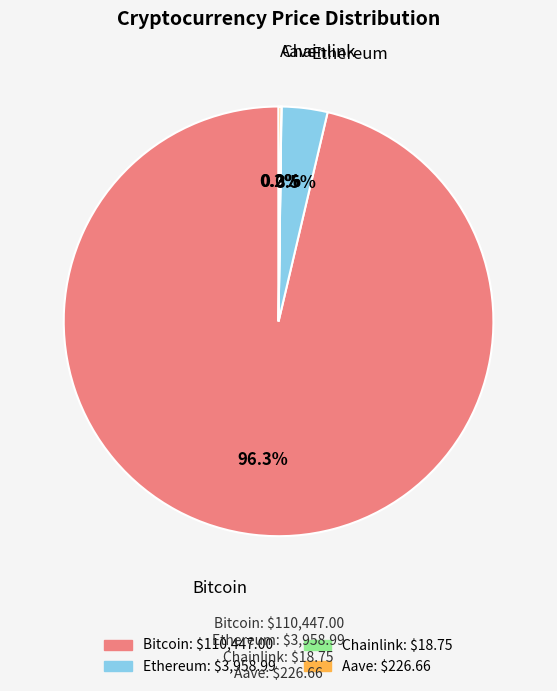

What portion of the pie excludes Bitcoin?

3.7%